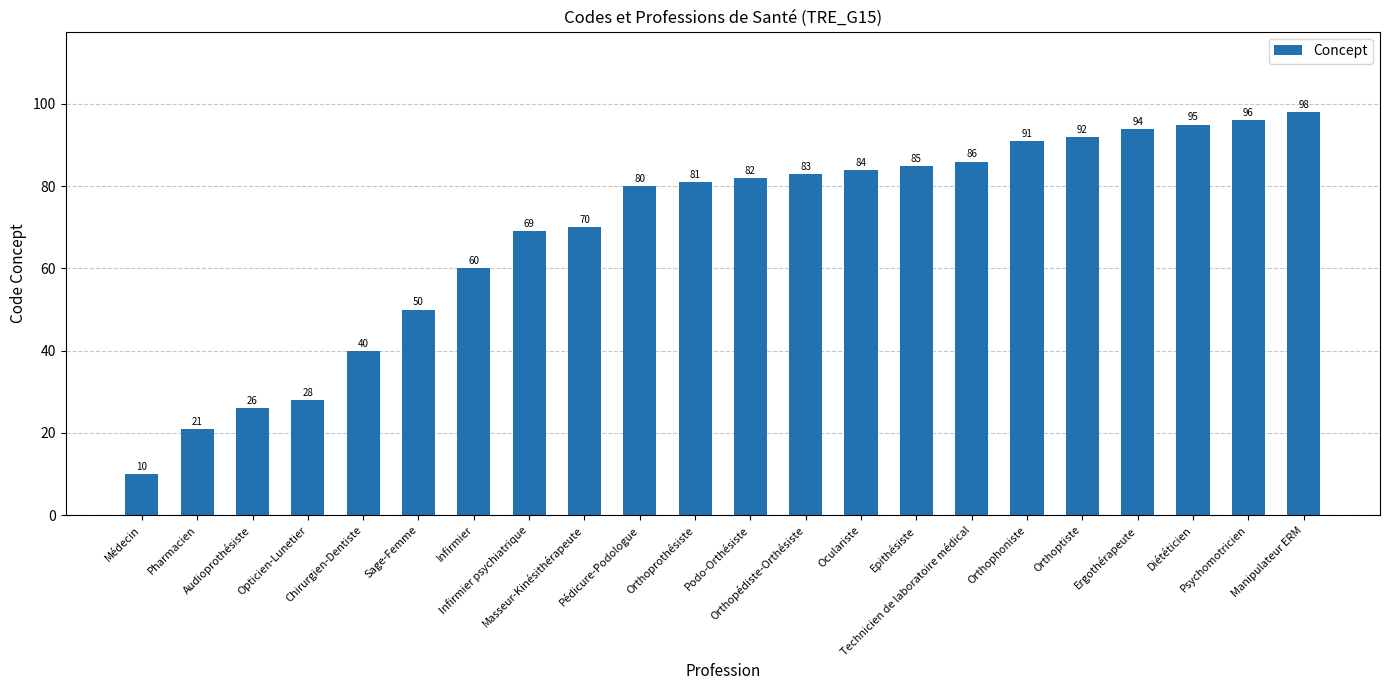

Does the chart contain any negative values?

No